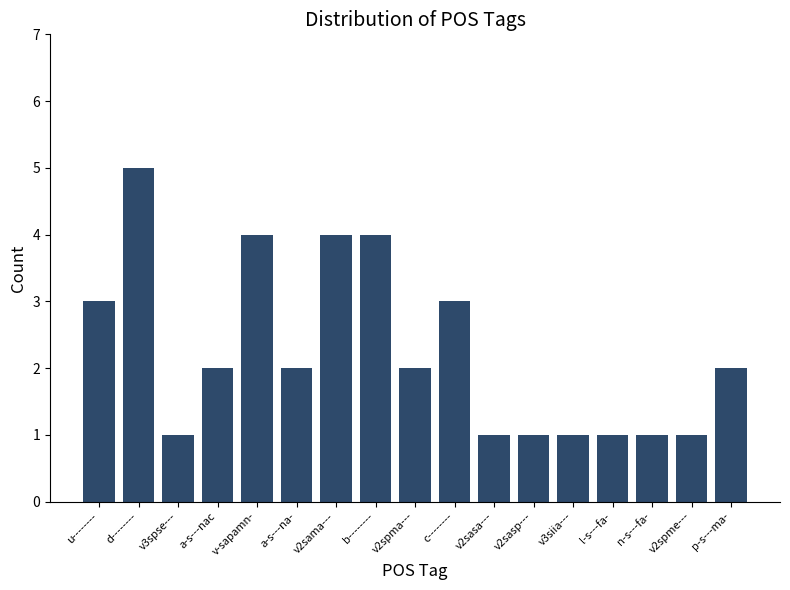

Which has a higher value, b-------- or v2spme---?

b--------